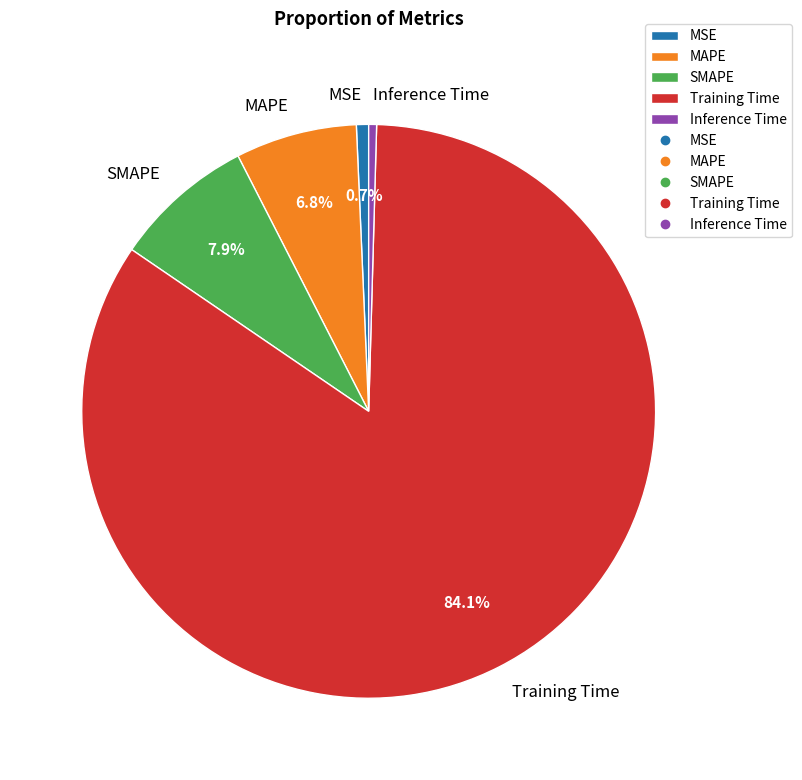

What portion of the pie excludes SMAPE?

92.1%